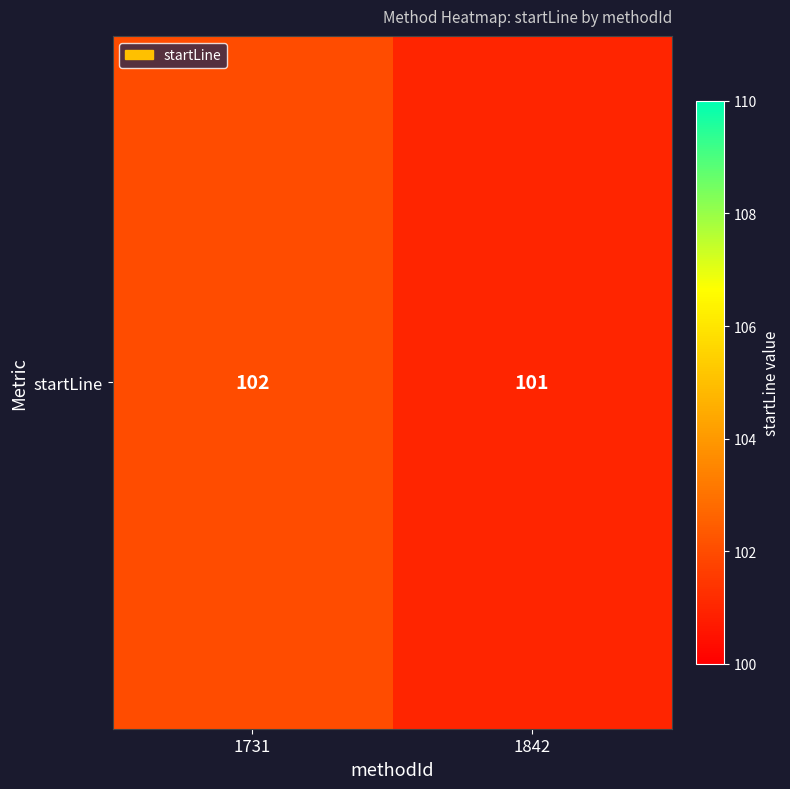

Between 1842 and 1731, which is larger?

1731